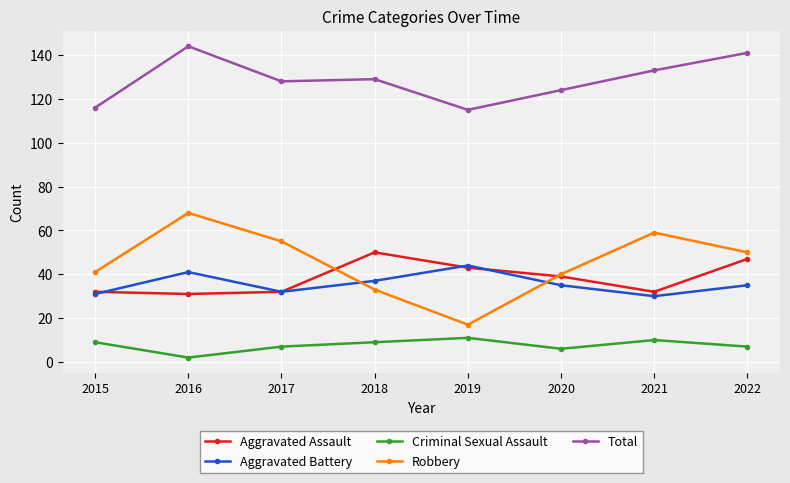

True or false: Aggravated Battery and Criminal Sexual Assault intersect in this chart.

False